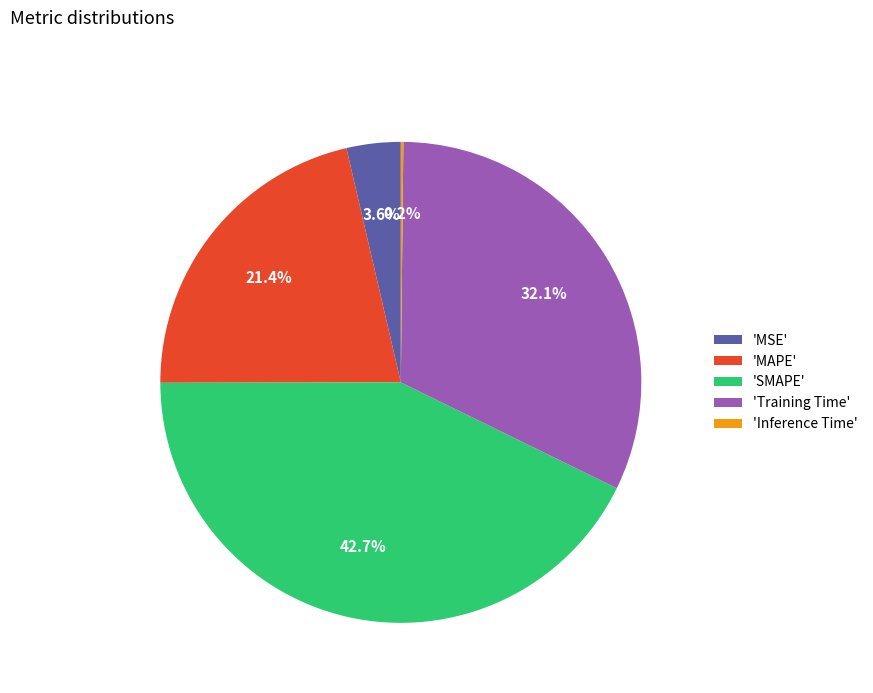

Is there any slice that represents more than half of the pie?

No